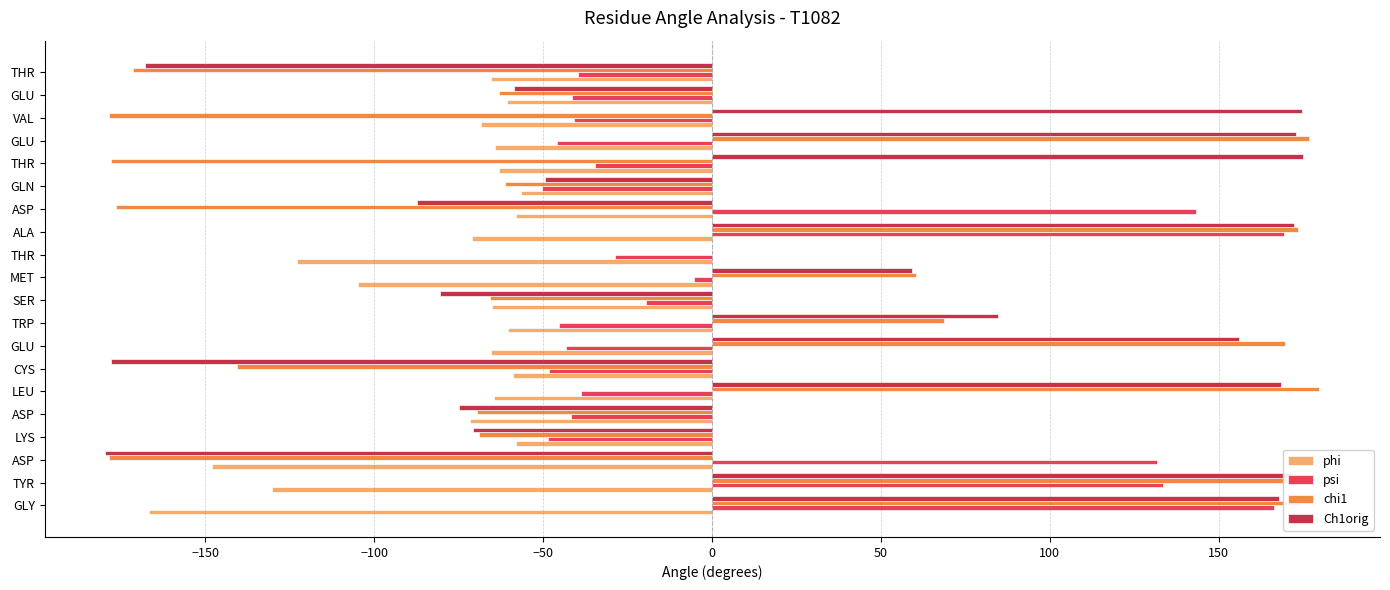

How many positive values does the psi series have?

5